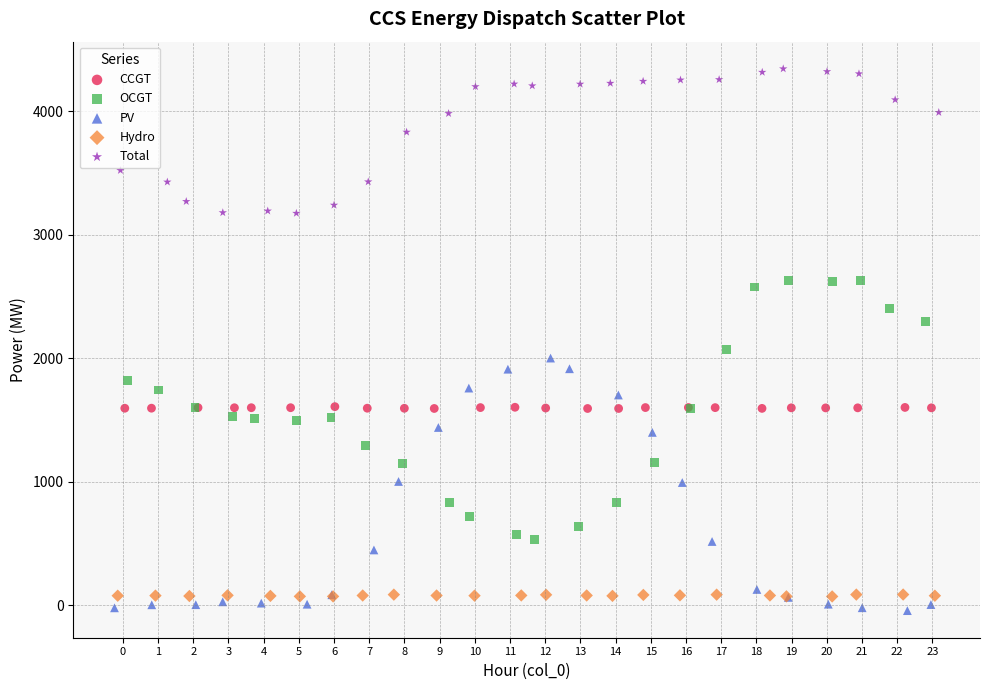

Which series reaches the minimum Y coordinate?

PV